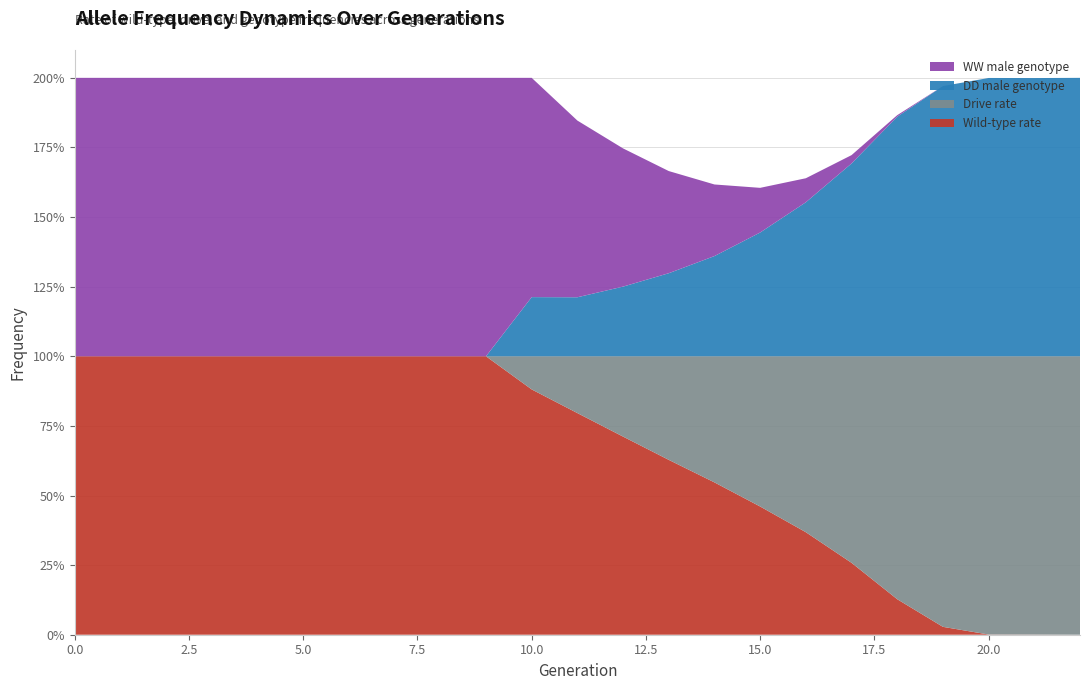

Reading left to right, transcribe all the data shown in this chart.

rate_wt: 0=1.0	1=1.0	2=1.0	3=1.0	4=1.0	5=1.0	6=1.0	7=1.0	8=1.0	9=1.0	10=0.9	11=0.8	12=0.7	13=0.6	14=0.5	15=0.5	16=0.4	17=0.3	18=0.1	19=0.0	20=0.0	21=0.0	22=0.0
rate_drive: 0=0.0	1=0.0	2=0.0	3=0.0	4=0.0	5=0.0	6=0.0	7=0.0	8=0.0	9=0.0	10=0.1	11=0.2	12=0.3	13=0.4	14=0.5	15=0.5	16=0.6	17=0.7	18=0.9	19=1.0	20=1.0	21=1.0	22=1.0
ddm: 0=0.0	1=0.0	2=0.0	3=0.0	4=0.0	5=0.0	6=0.0	7=0.0	8=0.0	9=0.0	10=0.2	11=0.2	12=0.3	13=0.3	14=0.4	15=0.4	16=0.6	17=0.7	18=0.9	19=1.0	20=1.0	21=1.0	22=1.0
wwm: 0=1.0	1=1.0	2=1.0	3=1.0	4=1.0	5=1.0	6=1.0	7=1.0	8=1.0	9=1.0	10=0.8	11=0.6	12=0.5	13=0.4	14=0.3	15=0.2	16=0.1	17=0.0	18=0.0	19=0.0	20=0.0	21=0.0	22=0.0